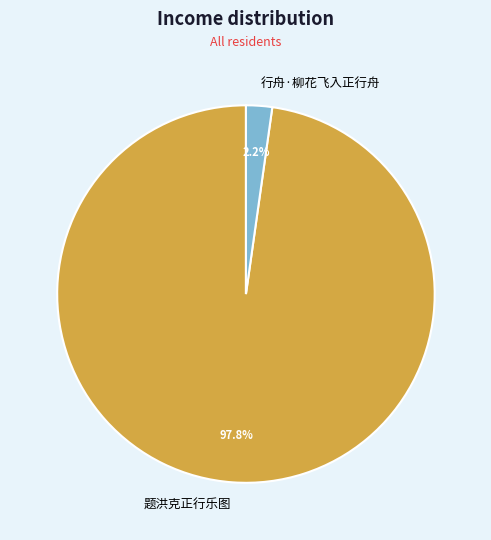

Is there any slice that represents more than half of the pie?

Yes